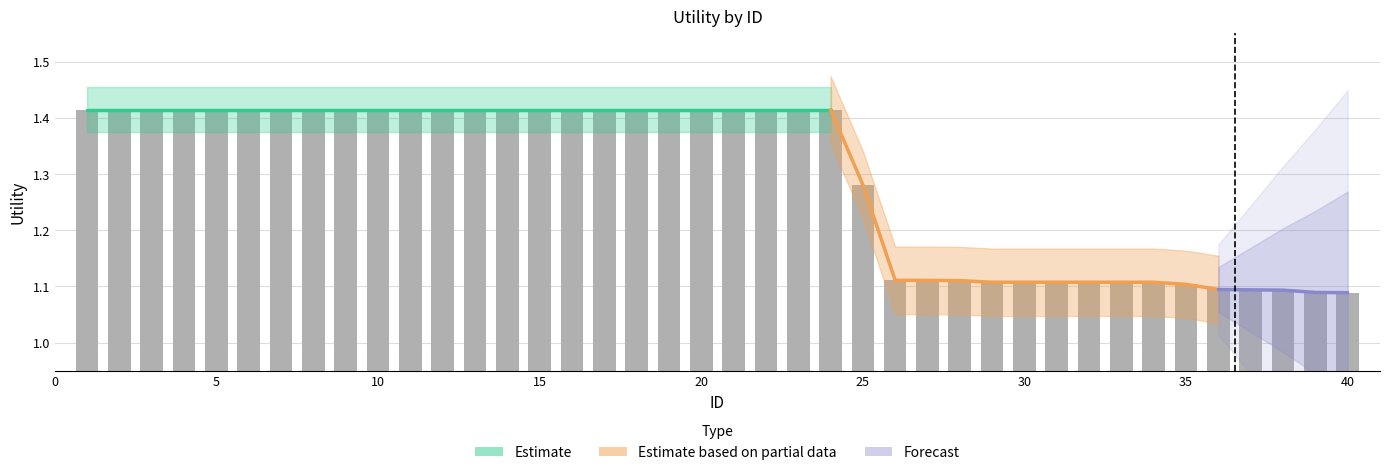

What is the difference between the second highest and minimum values?

0.3